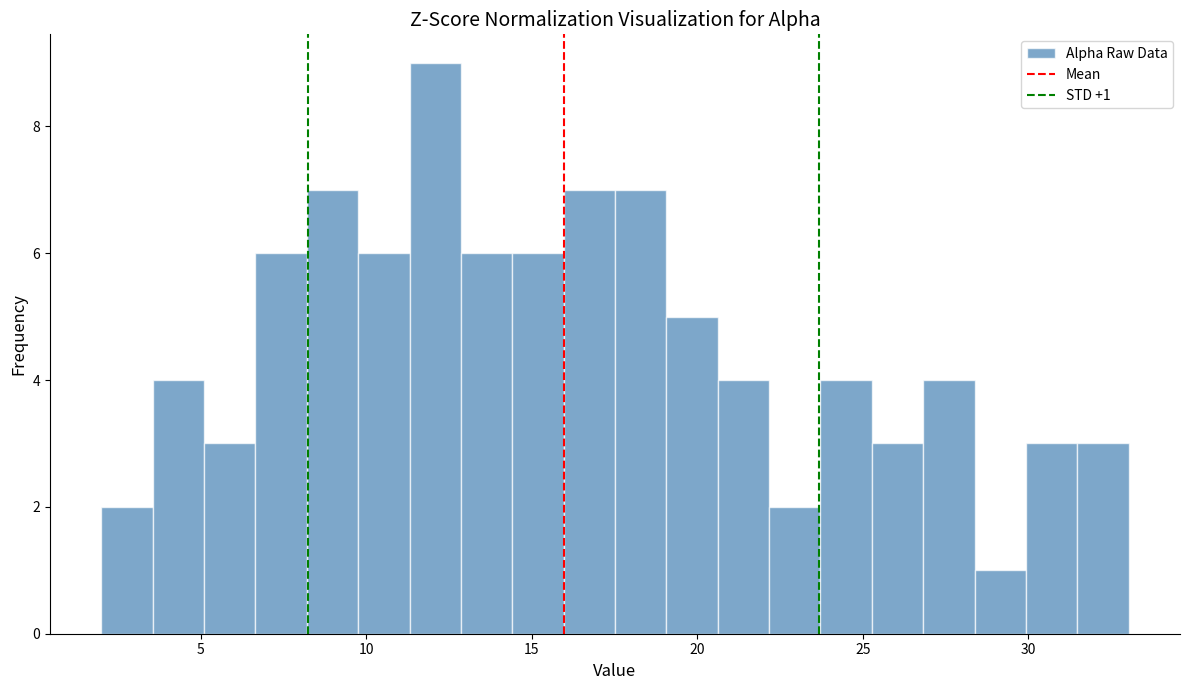

Read against the x-axis, roughly where is the centre of the tallest bar?

12.0